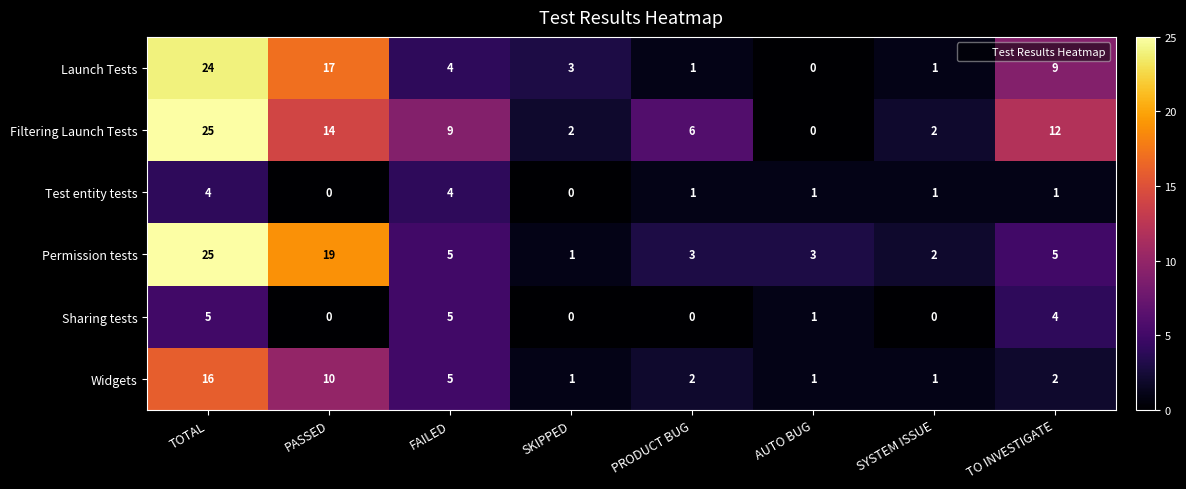

Rank the series at TO INVESTIGATE from highest to lowest value.

Filtering Launch Tests, Launch Tests, Permission tests, Sharing tests, Widgets, Test entity tests